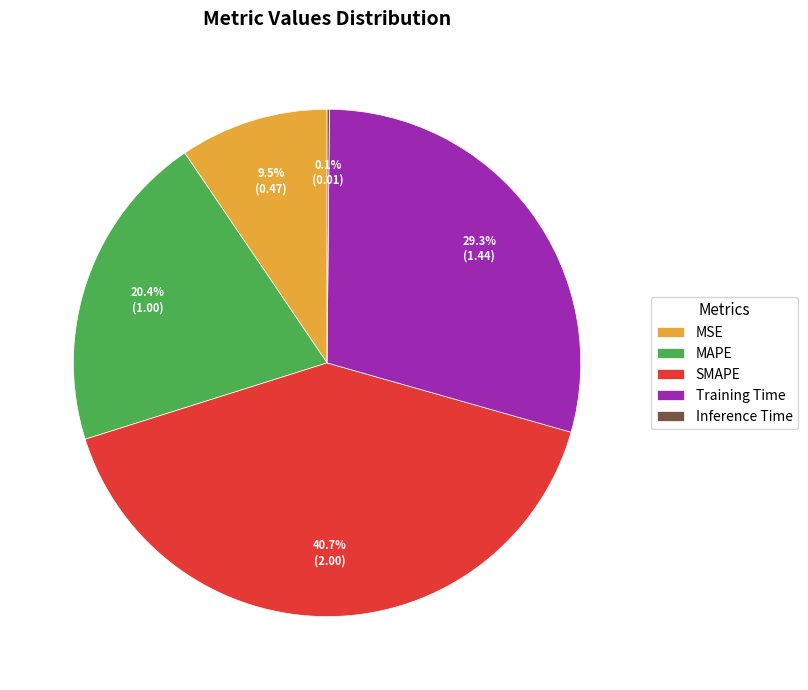

Is SMAPE the majority of the pie?

No